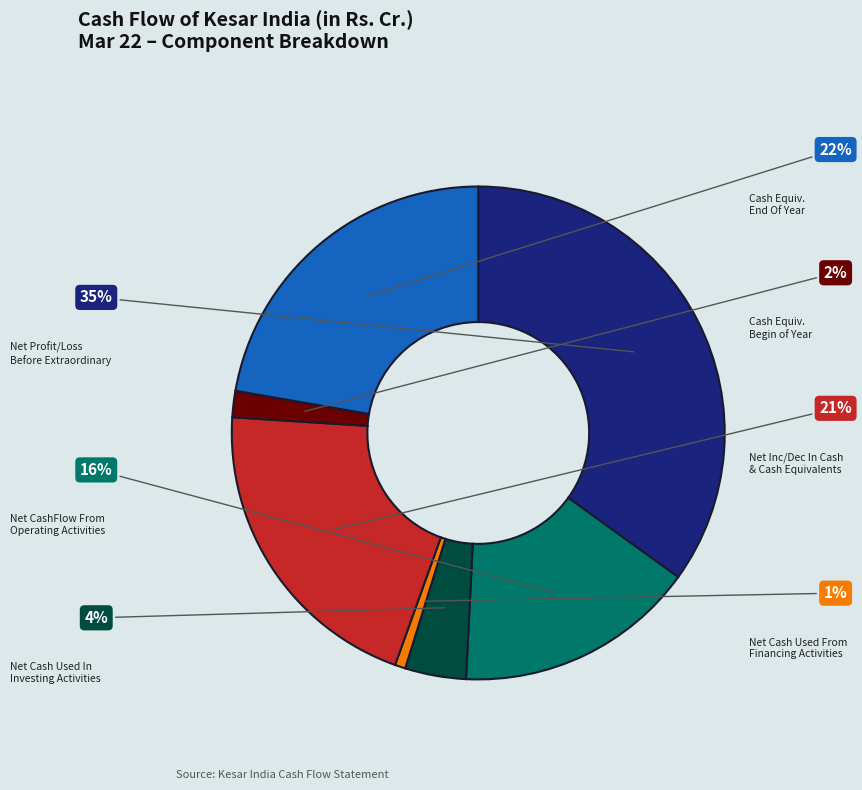

To the nearest percent, what is the difference between the largest and smallest slice percentages?

34%